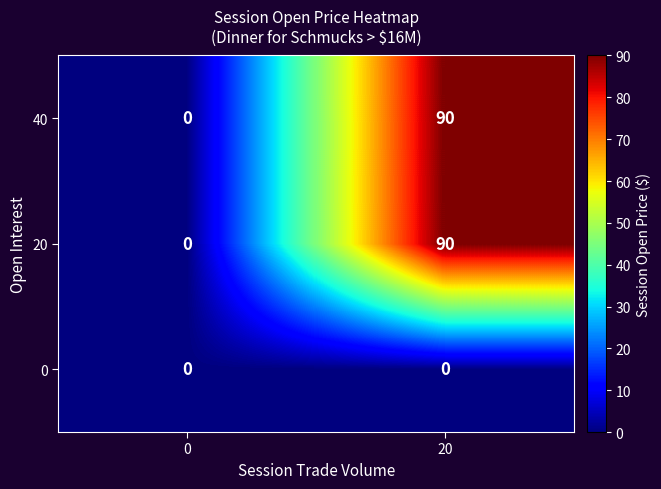

Reading left to right, transcribe all the data shown in this chart.

40: 0	90
20: 0	90
0: 0	0